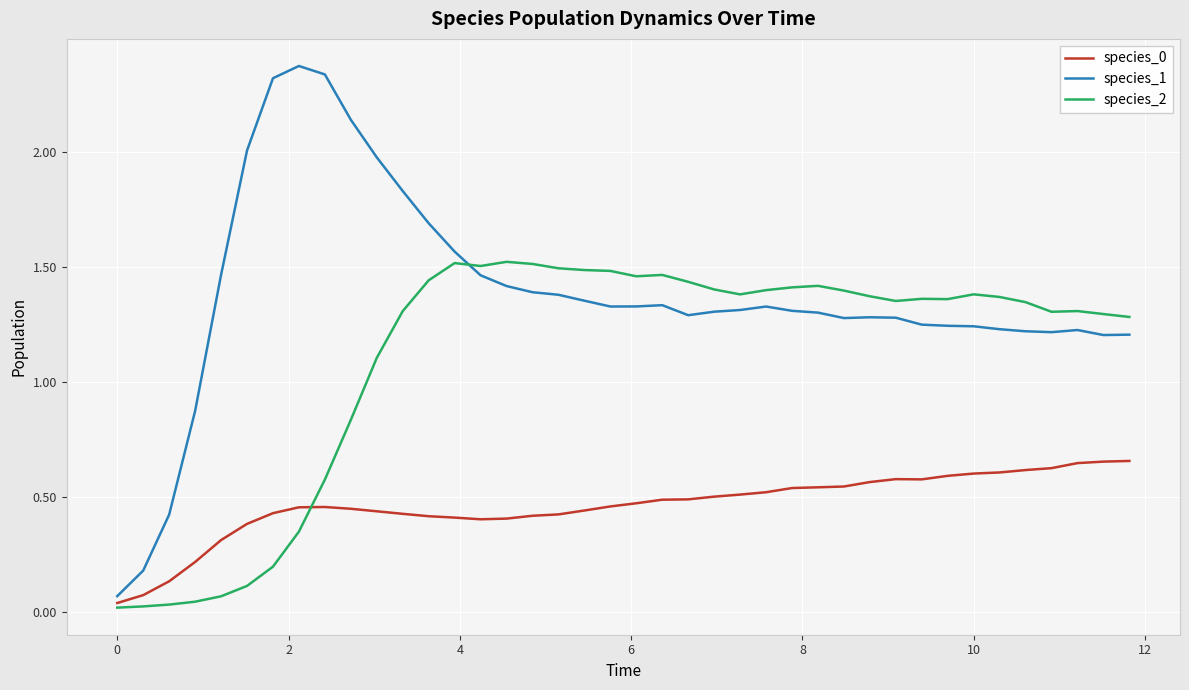

Which series has the widest spread of values?

species_1